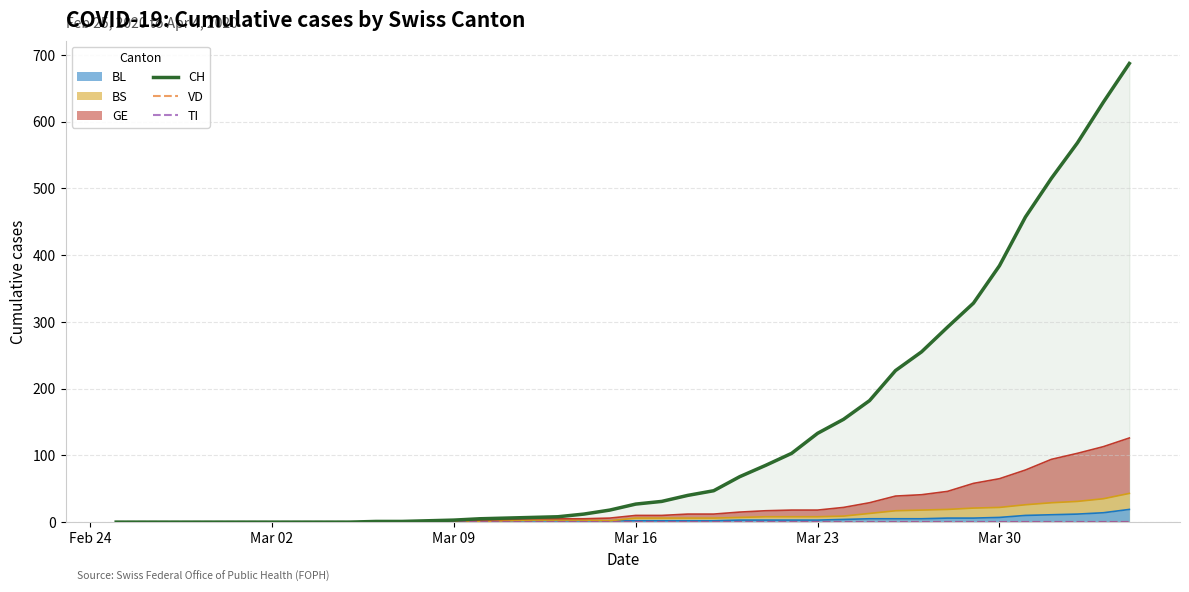

How many positive values does the CH series have?

30